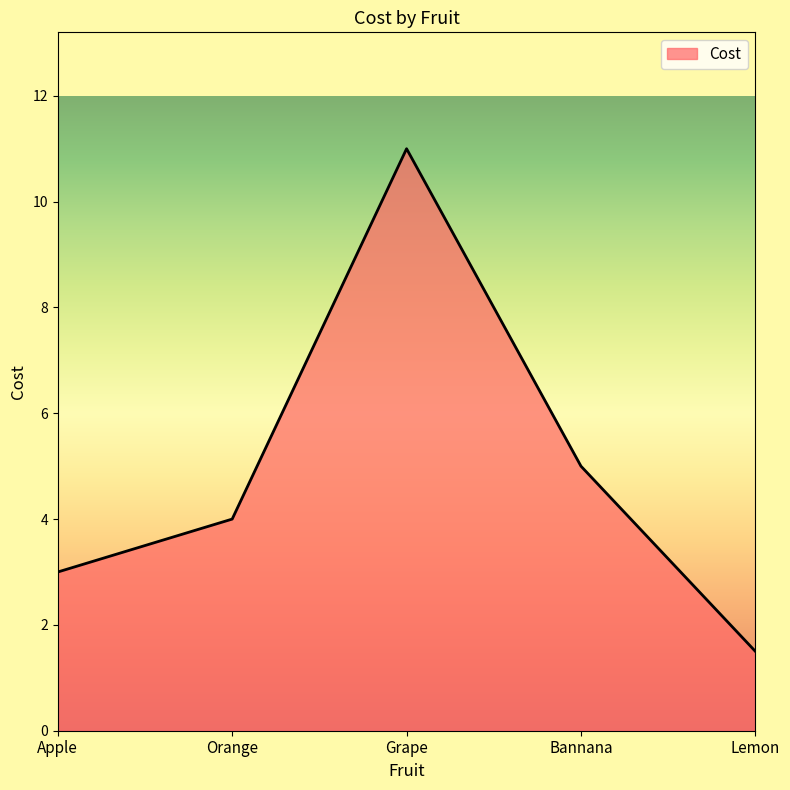

List the labels in order of value, largest first.

Grape, Bannana, Orange, Apple, Lemon